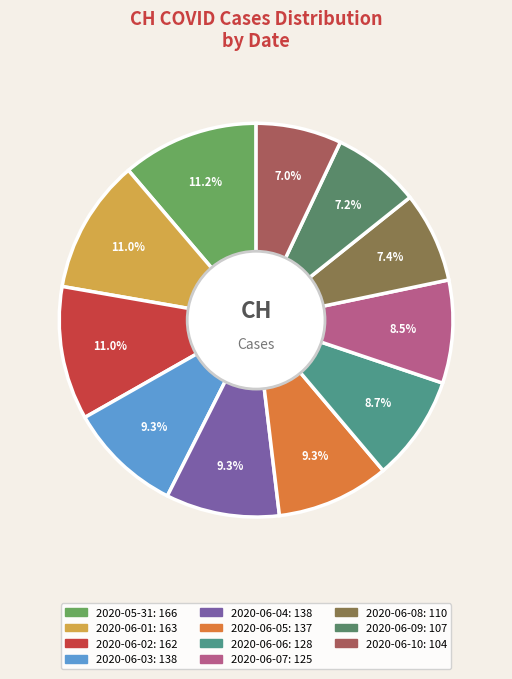

Rank the categories by value from highest to lowest.

2020-05-31, 2020-06-01, 2020-06-02, 2020-06-03, 2020-06-04, 2020-06-05, 2020-06-06, 2020-06-07, 2020-06-08, 2020-06-09, 2020-06-10